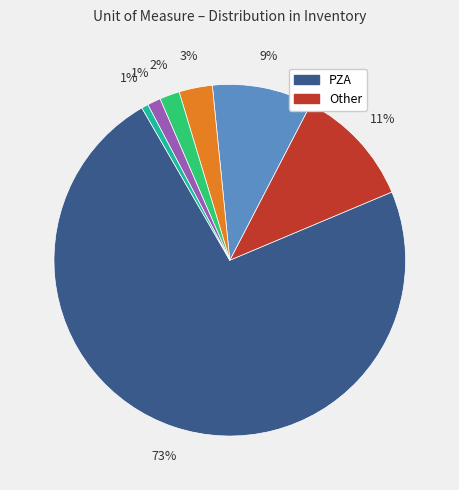

Does any single category account for the majority?

Yes